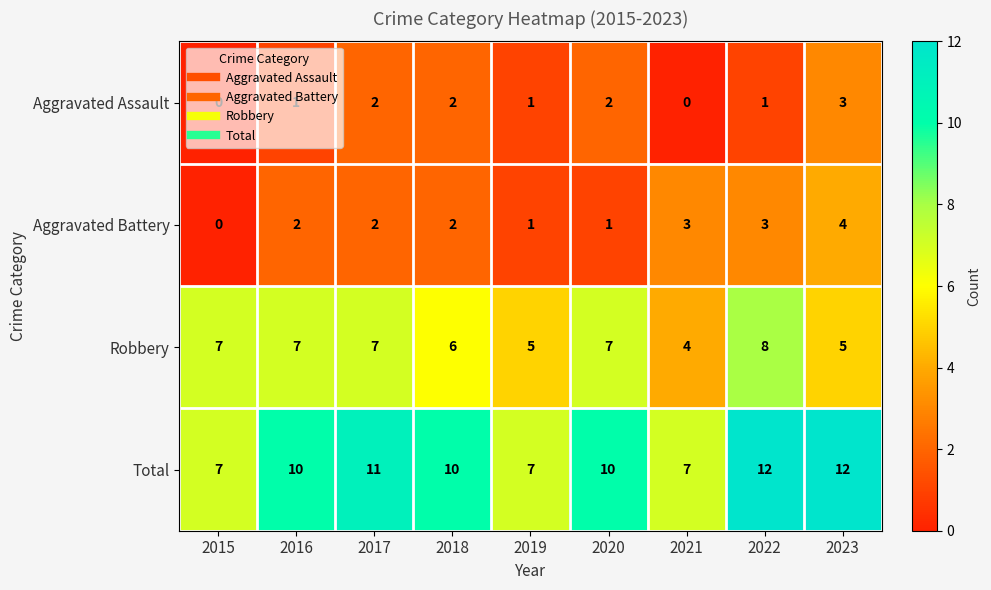

Read the Total value at 2023.

12